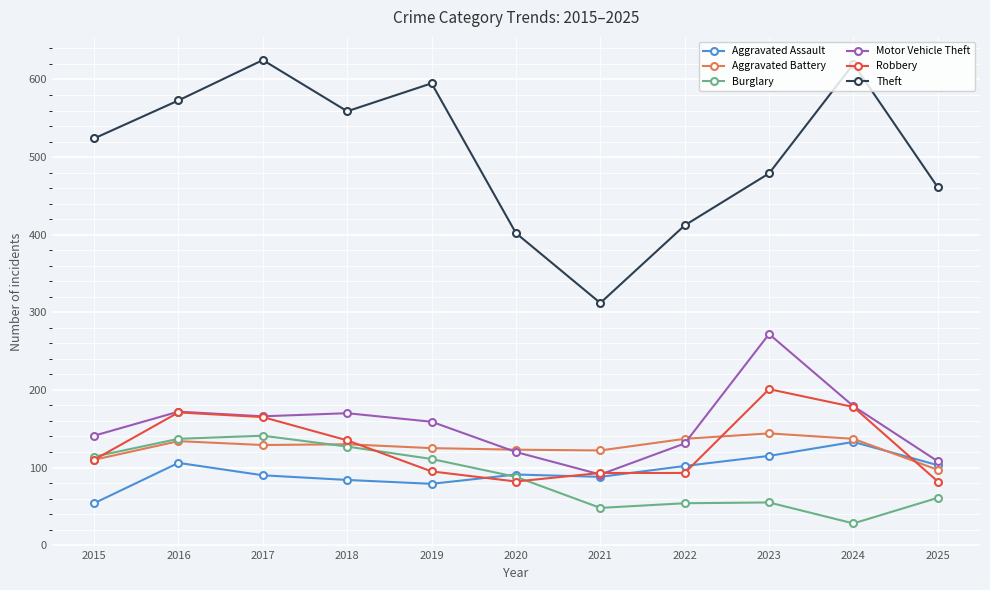

The value of Theft at 2022 is 412. True or false?

True